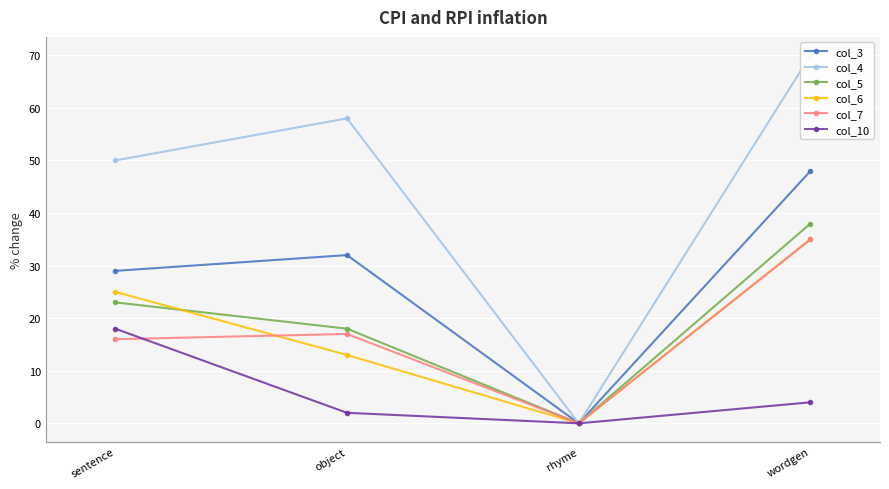

Which label corresponds to the largest value in the chart?

wordgen